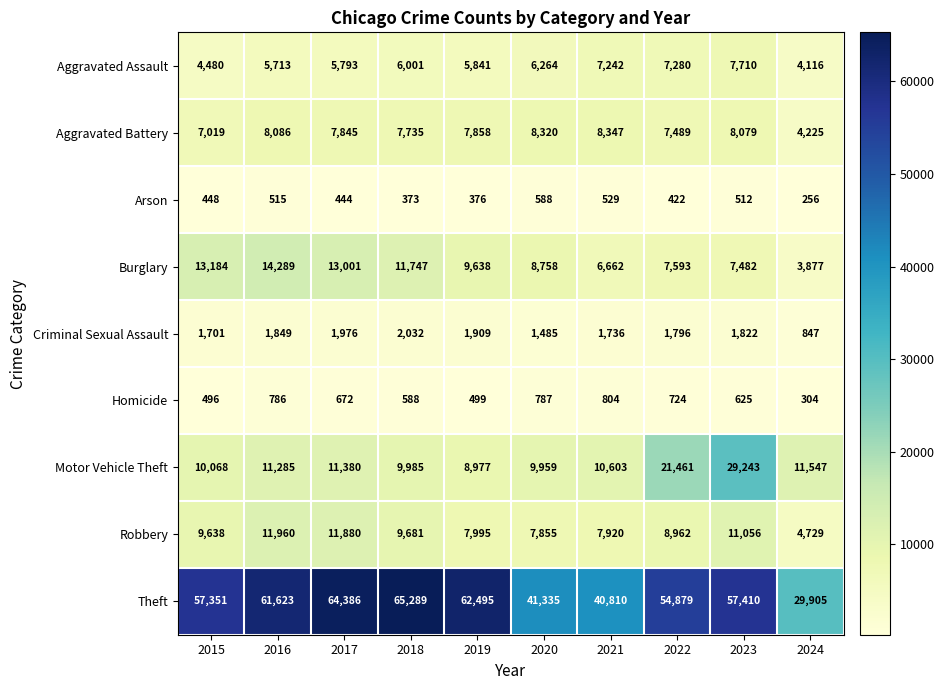

Is the value of Motor Vehicle Theft at 2022 greater than the value of Theft at 2023?

No